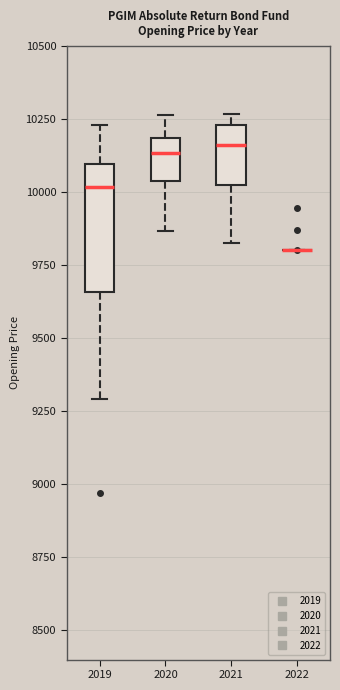

Reading left to right, read every box against the y-axis: the position of its median line, the range the box covers, and the ends of its whiskers. The values are not printed on the chart, so give them approximately, as read against the axis.

2019: median 10000, box 9650 to 10100, whiskers 9300 to 10250
2020: median 10150, box 10050 to 10200, whiskers 9850 to 10250
2021: median 10150, box 10000 to 10250, whiskers 9850 to 10250 (just above the box's upper edge)
2022: box collapsed to a line at 9800, whiskers 9800 to 9800